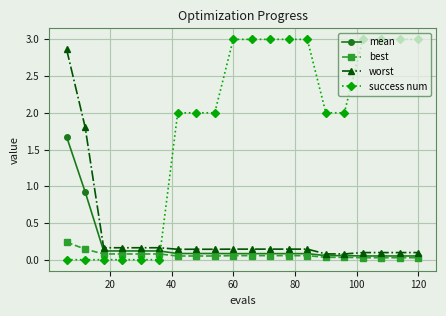

Which series has the largest total across all categories?

success num